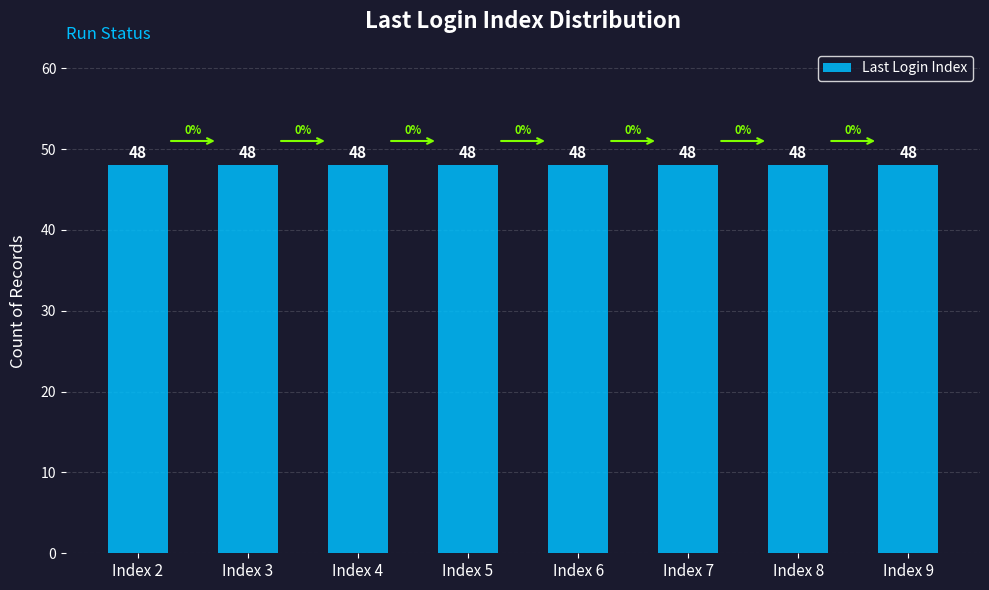

List the labels in order of value, smallest first.

Index 3, Index 4, Index 5, Index 6, Index 7, Index 8, Index 9, Index 2, 8